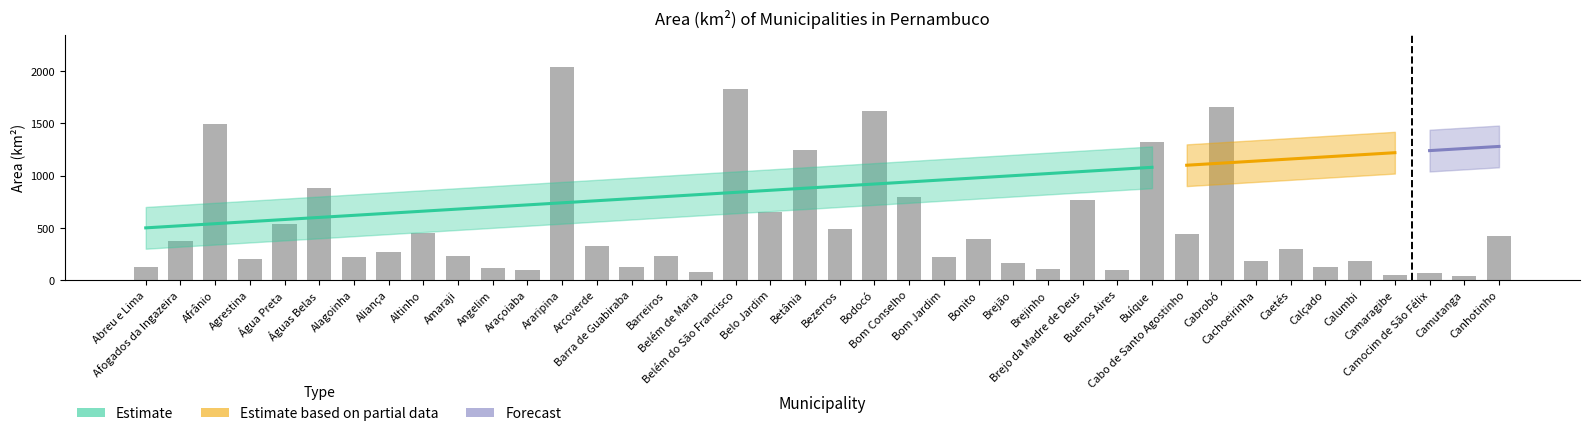

What position from the right is Belo Jardim?

22